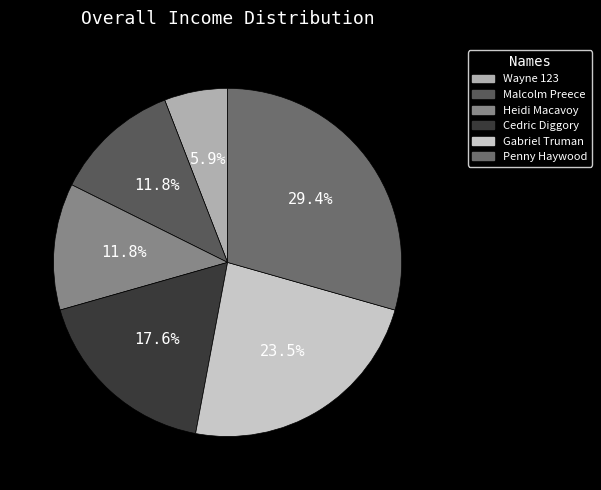

True or false: Gabriel Truman accounts for 34% of the total.

False